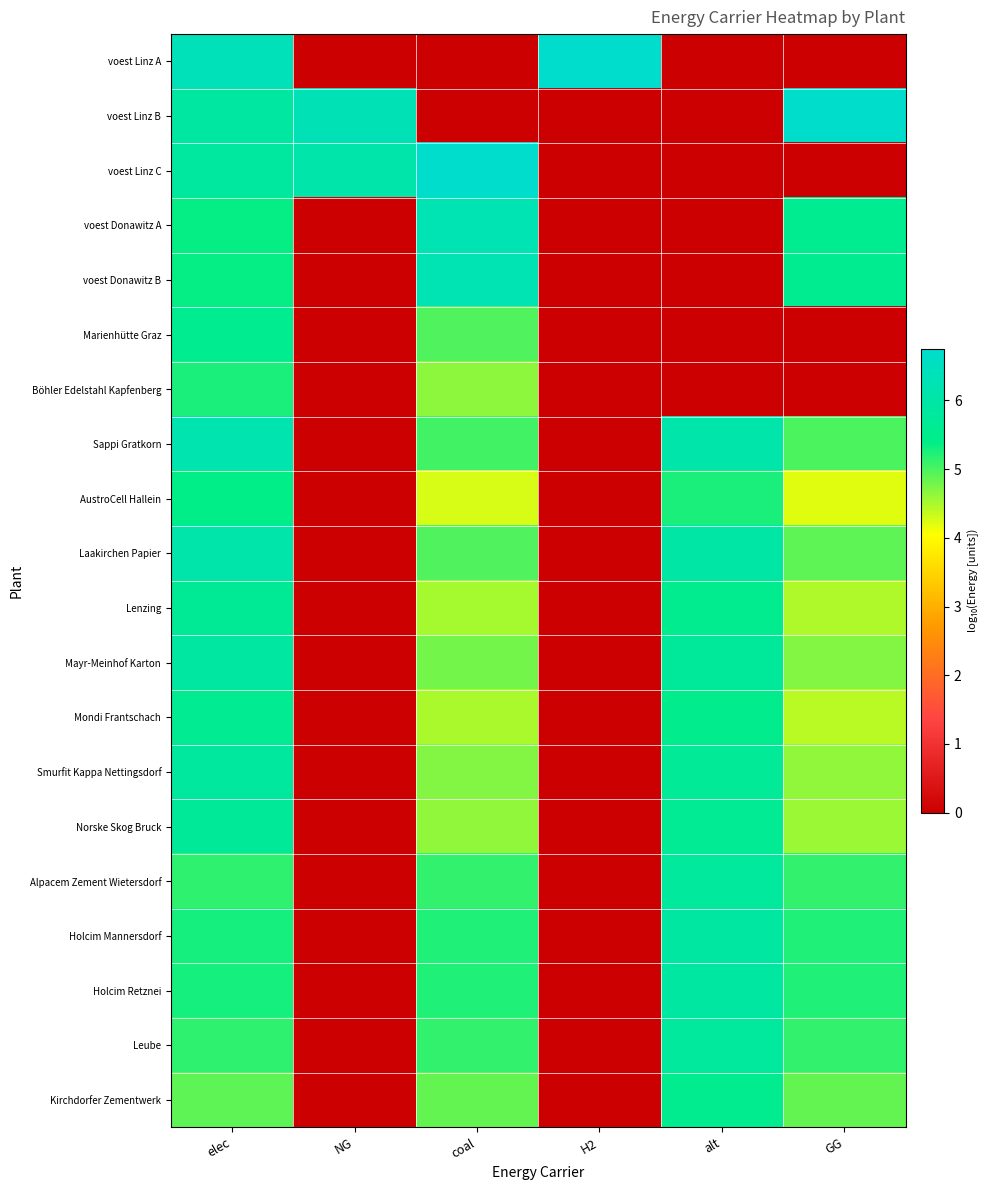

Rank the series at H2 from lowest to highest value.

voest Linz B, voest Linz C, voest Donawitz A, voest Donawitz B, Marienhütte Graz, Böhler Edelstahl Kapfenberg, Sappi Gratkorn, AustroCell Hallein, Laakirchen Papier, Lenzing, Mayr-Meinhof Karton, Mondi Frantschach, Smurfit Kappa Nettingsdorf, Norske Skog Bruck, Alpacem Zement Wietersdorf, Holcim Mannersdorf, Holcim Retznei, Leube, Kirchdorfer Zementwerk, voest Linz A